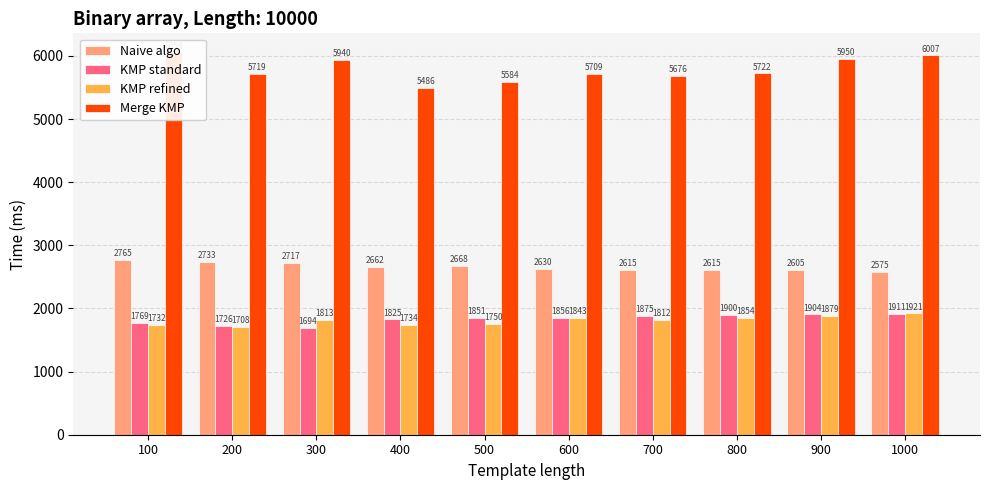

True or false: KMP standard has a value of 1769 at 100.

True